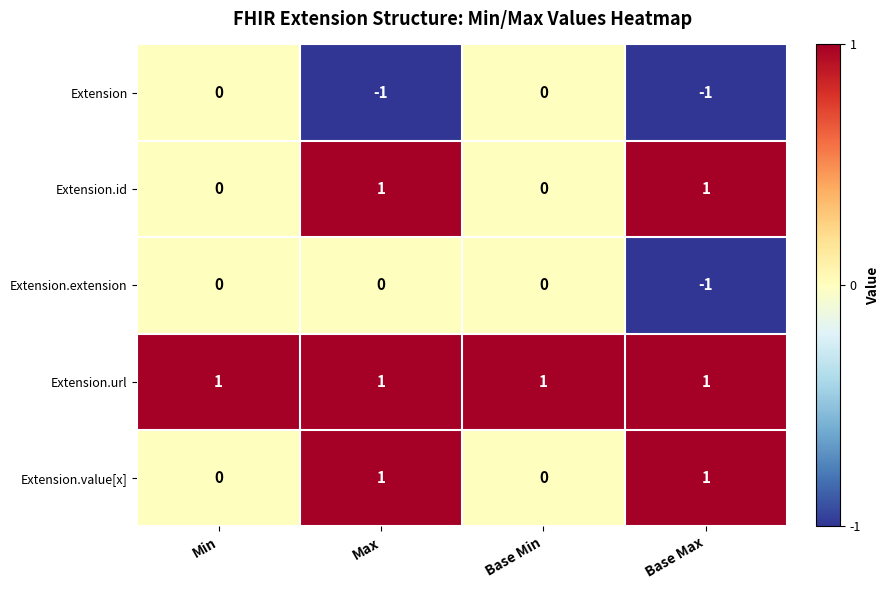

Count the Extension.extension values in the range 0 to 1.

3